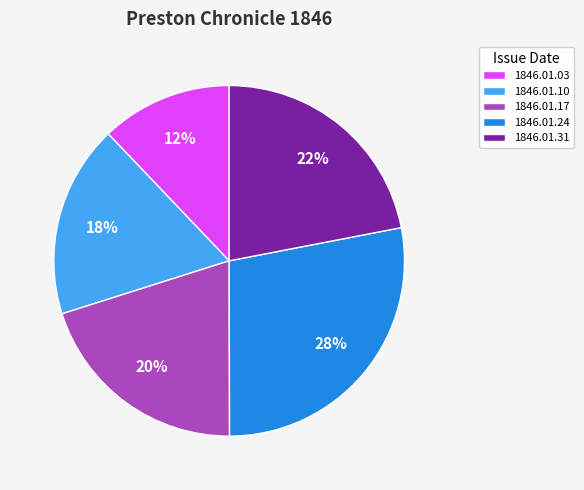

To the nearest percent, what portion does 1846.01.10 represent?

18%